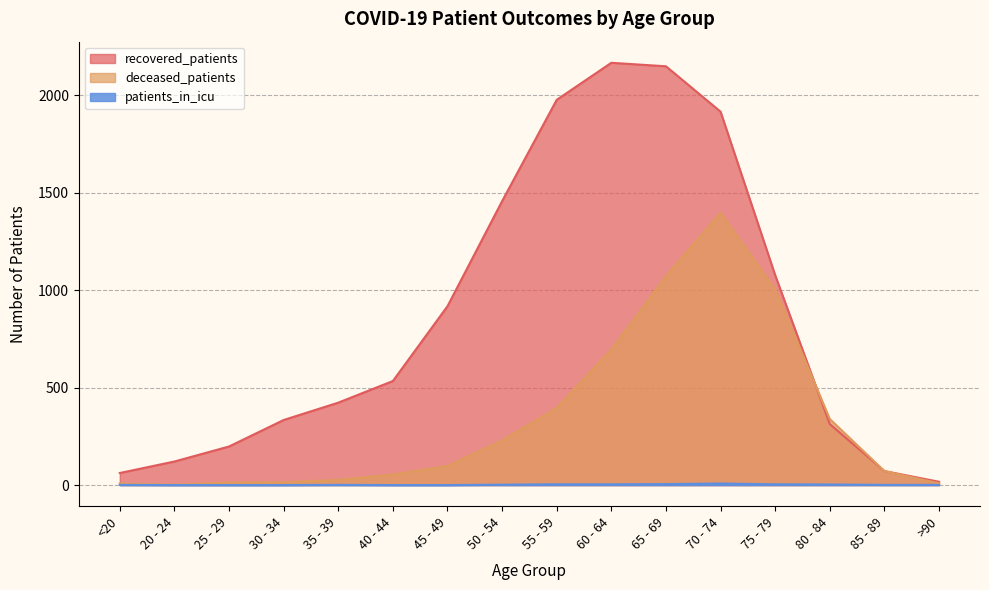

How many lines are shown in the chart?

3